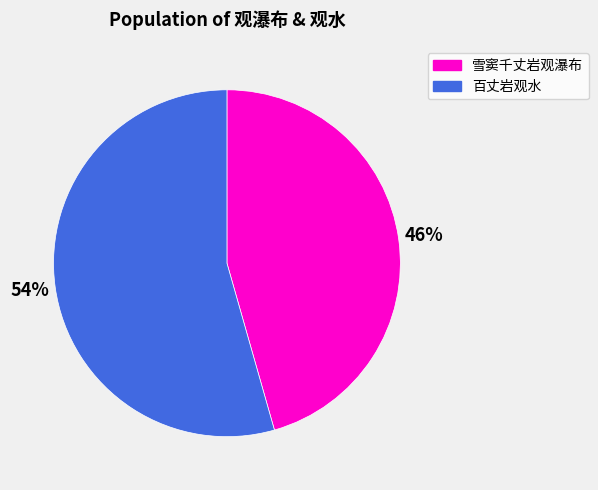

Count the number of slices in the pie.

2